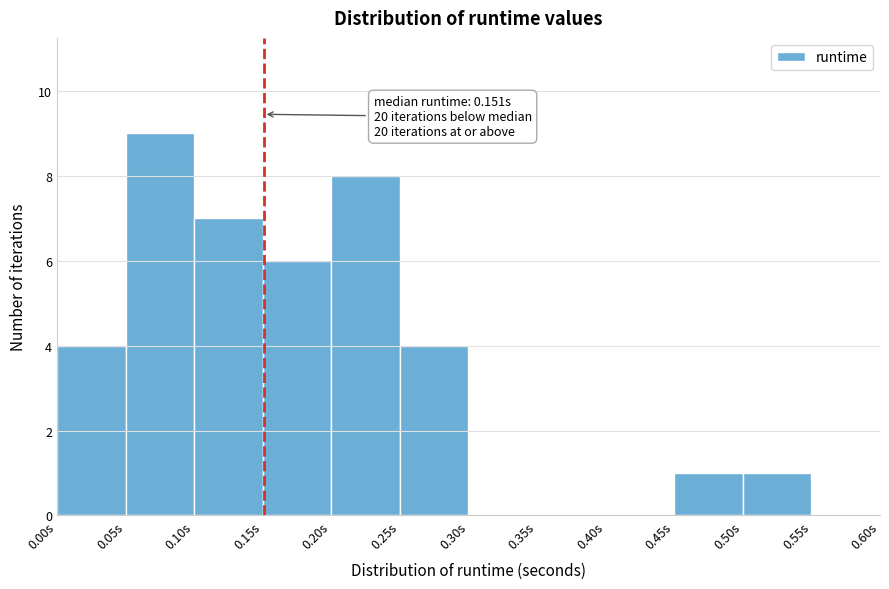

Over which range of the x-axis is the bar tallest?

0.05 to 0.10